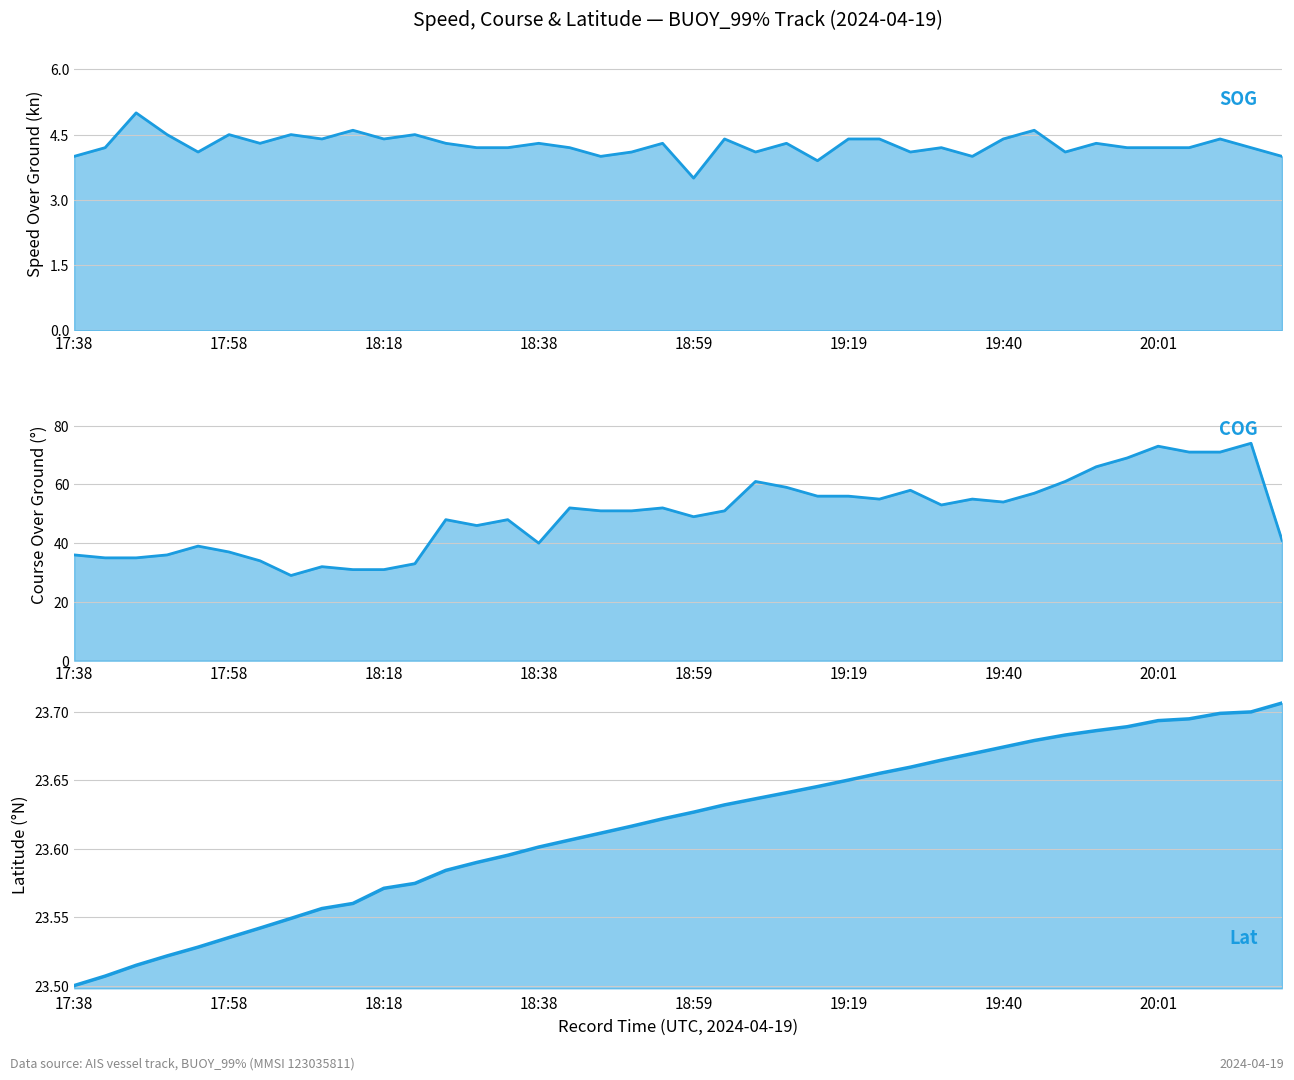

How many data points does each series have?

40